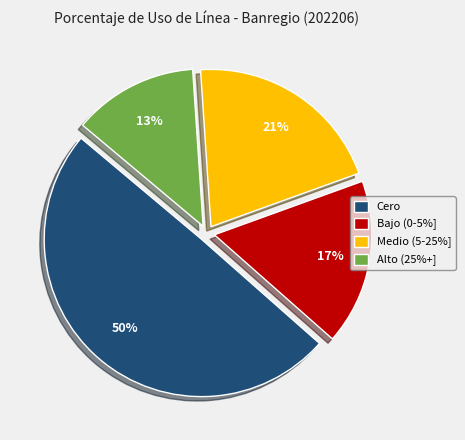

True or false: Cero accounts for 43% of the total.

False